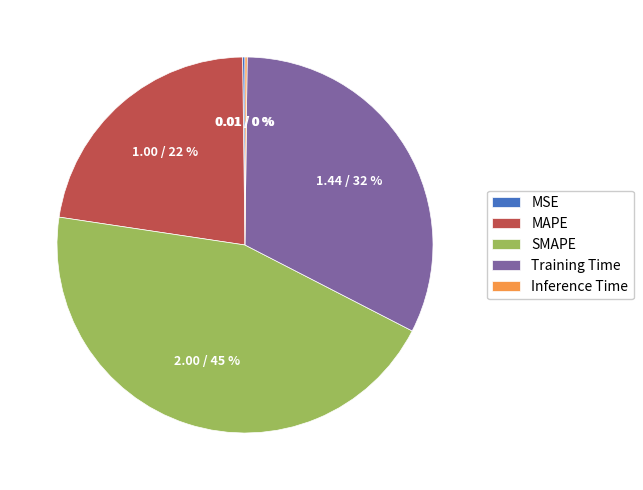

Does any single category account for the majority?

No